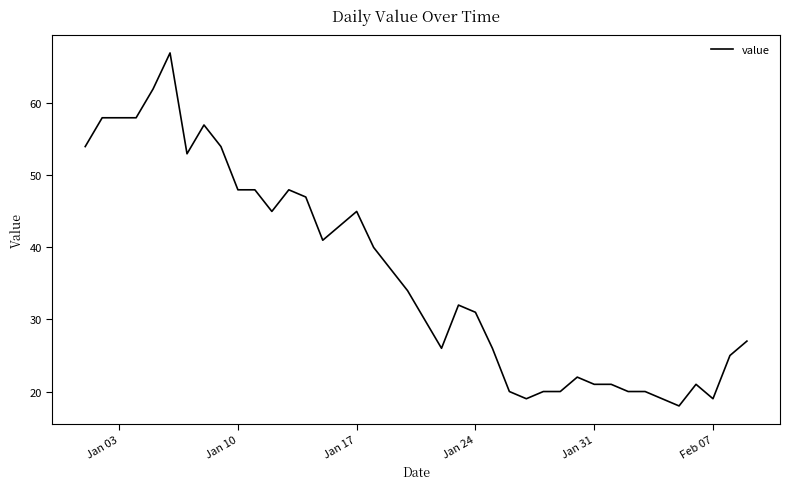

What is the greatest value displayed?

67